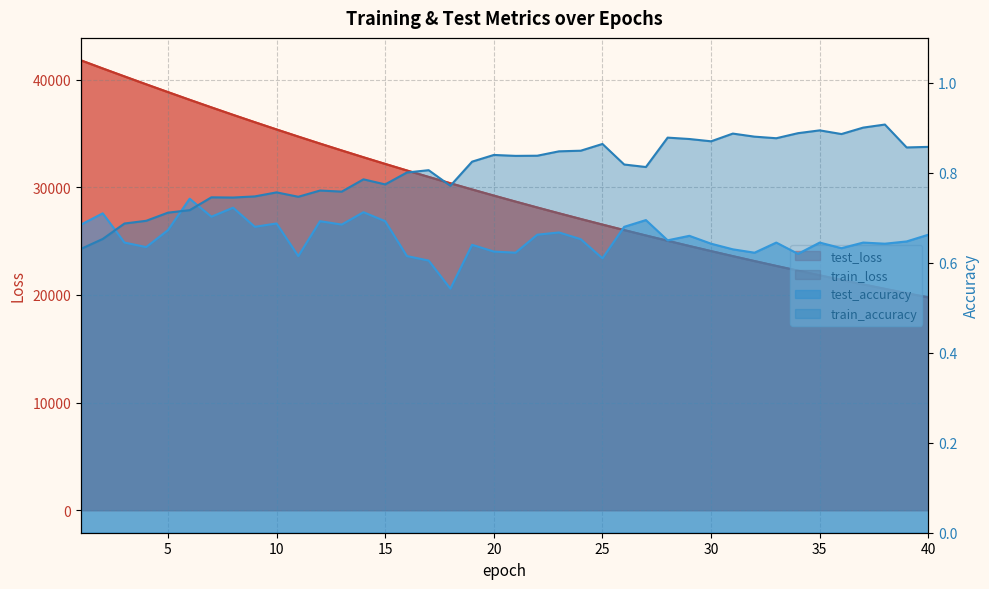

Is it true that test_accuracy equals 1.1 at 21?

False